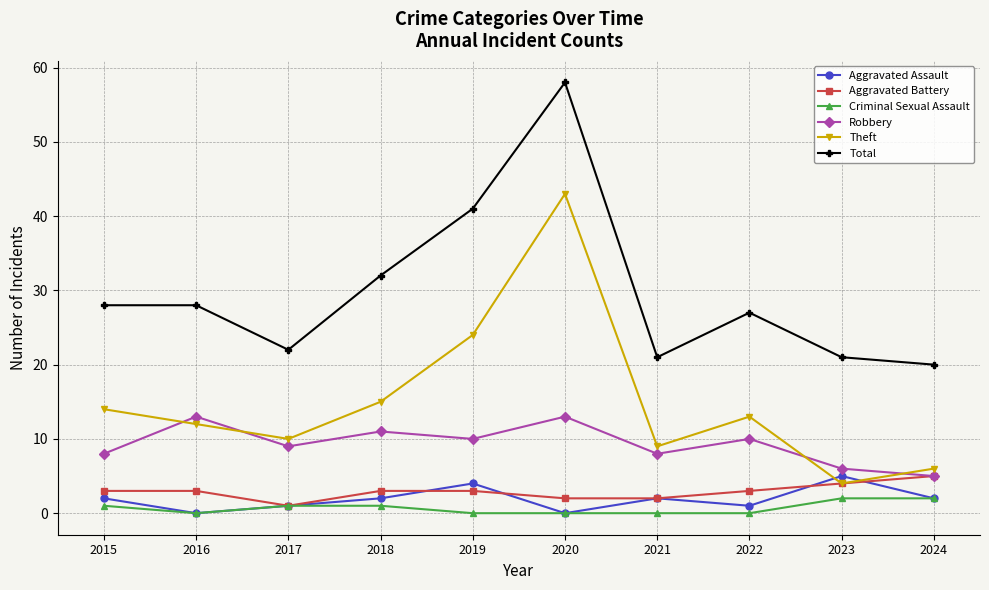

At which category is the sum across all series the highest?

2020